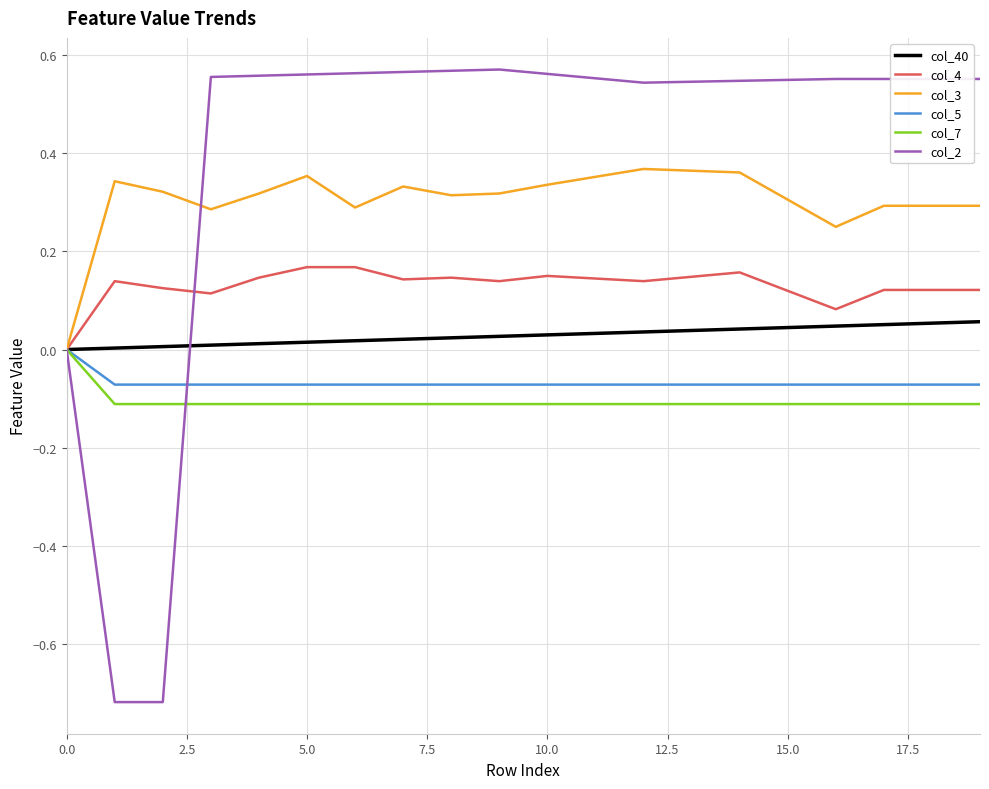

What are all the series names shown in the legend?

col_40, col_4, col_3, col_5, col_7, col_2